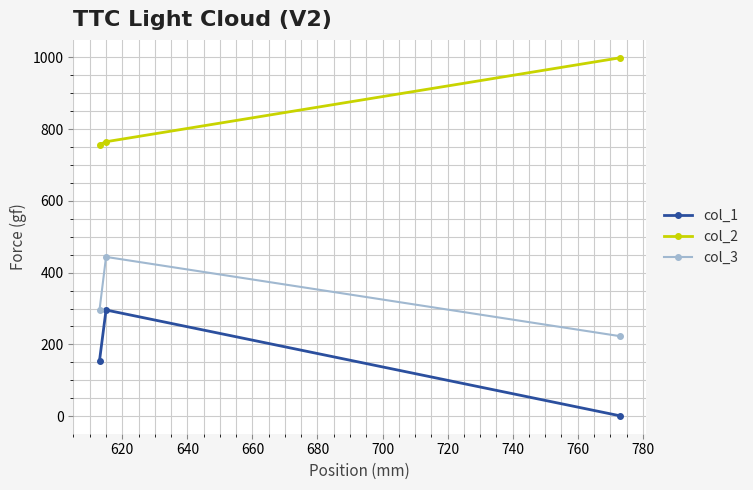

How many lines are shown in the chart?

3